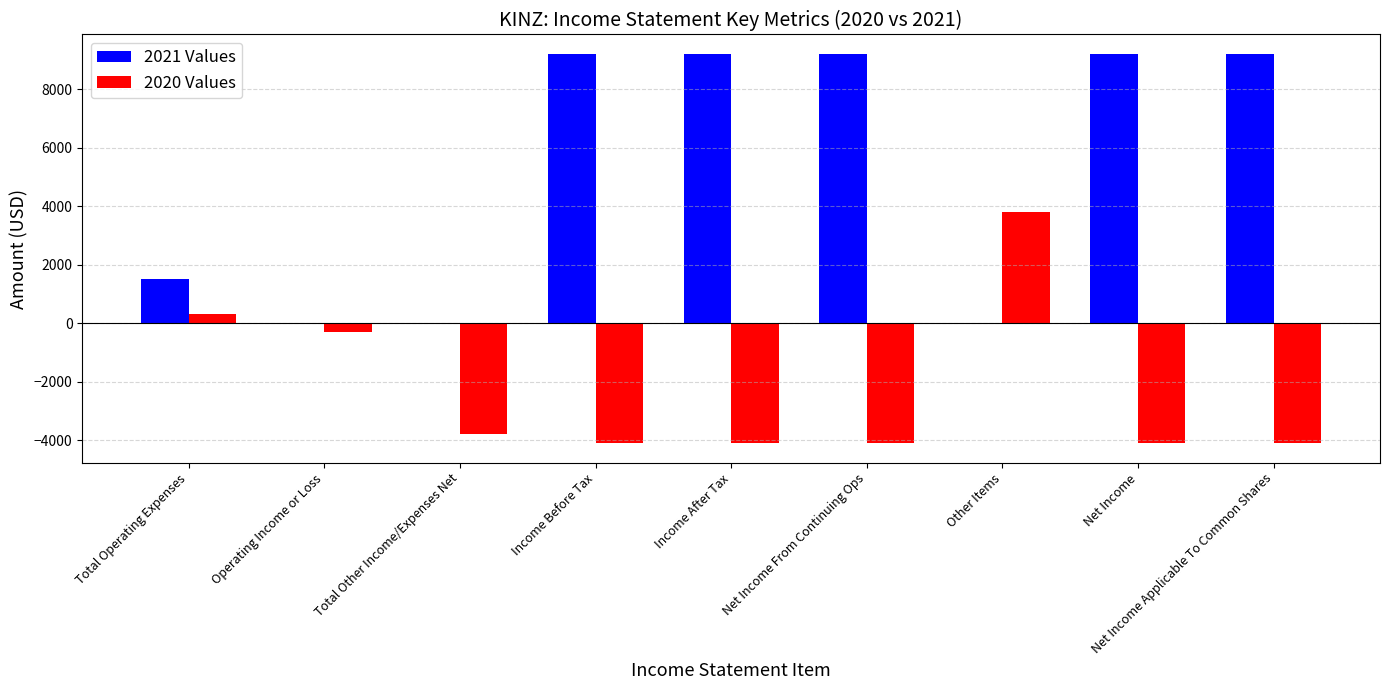

Reading right to left, transcribe all the data shown in this chart.

2021 Values: 9200	9200	0	9200	9200	9200	0	0	1500
2020 Values: -4100	-4100	3800	-4100	-4100	-4100	-3800	-300	300